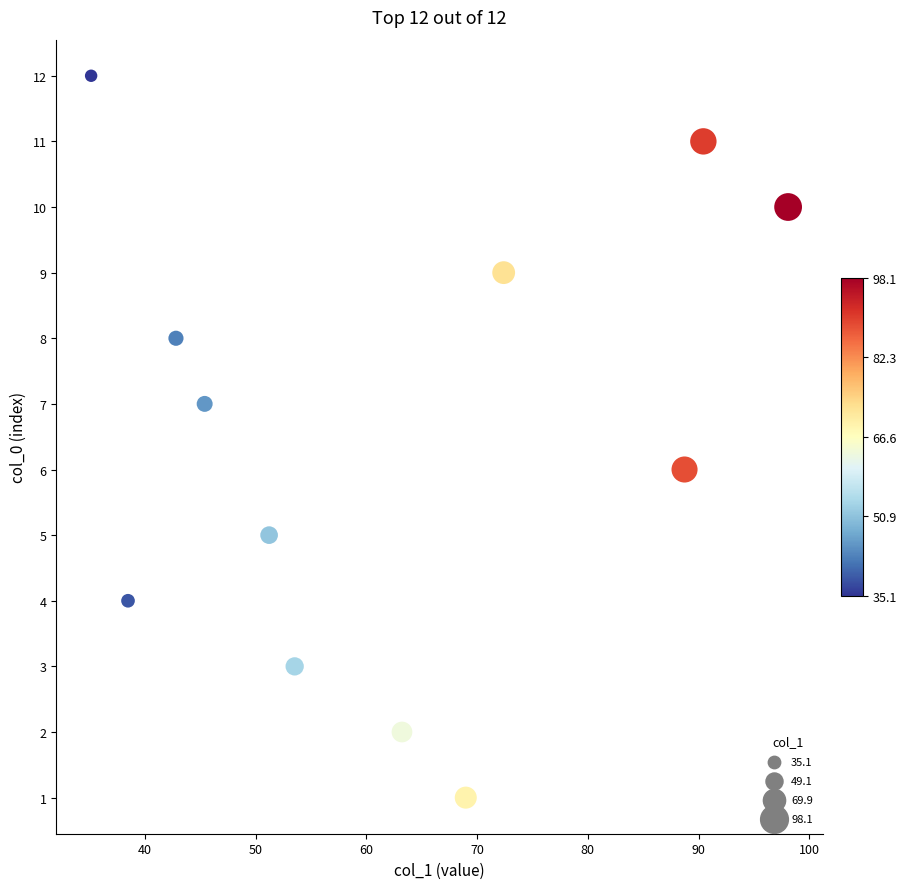

What is the range of Y values (max minus min)?

11